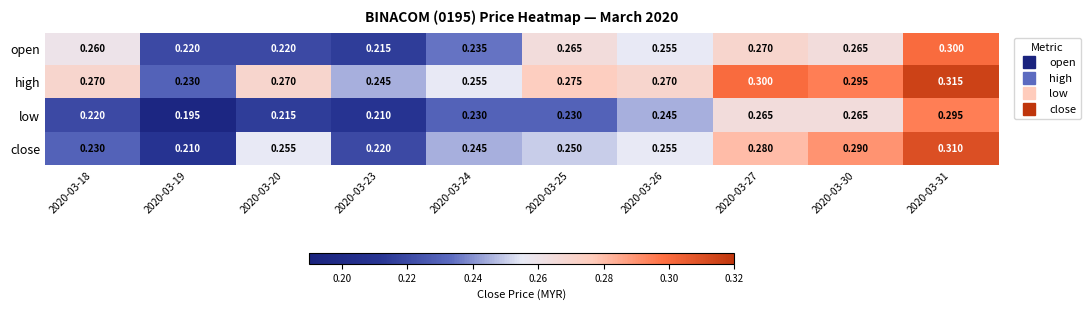

Between 2020-03-27 and 2020-03-30, which series saw the biggest shift?

close